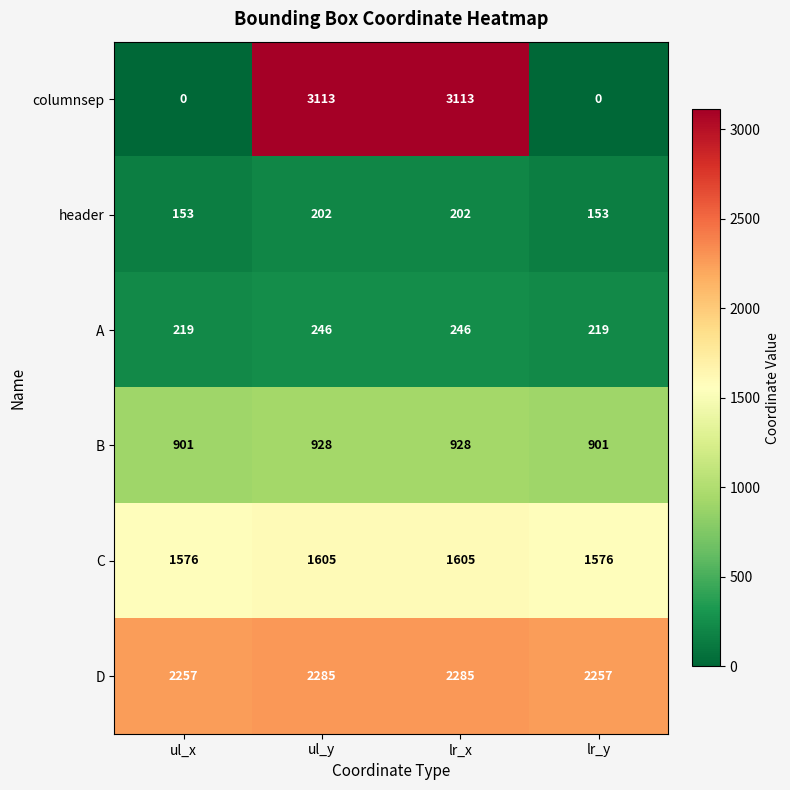

At ul_y, list the series in order from smallest to largest.

header, A, B, C, D, columnsep